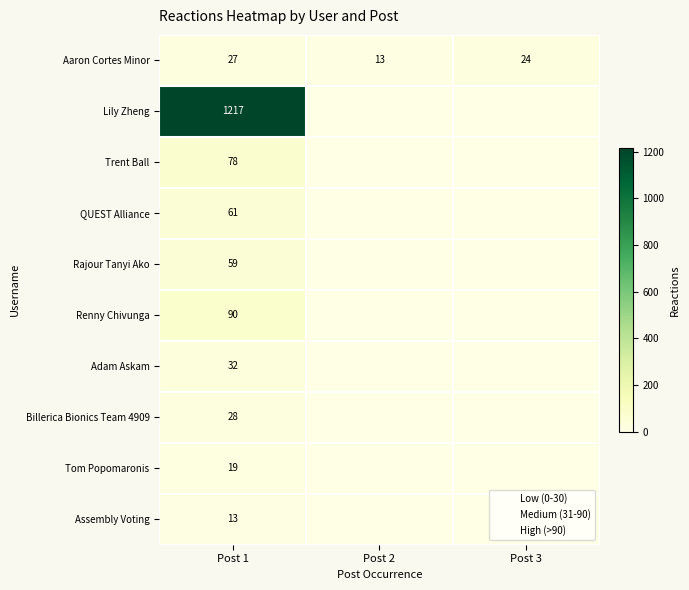

Is the value of QUEST Alliance at Post 2 greater than the value of Rajour Tanyi Ako at Post 2?

No